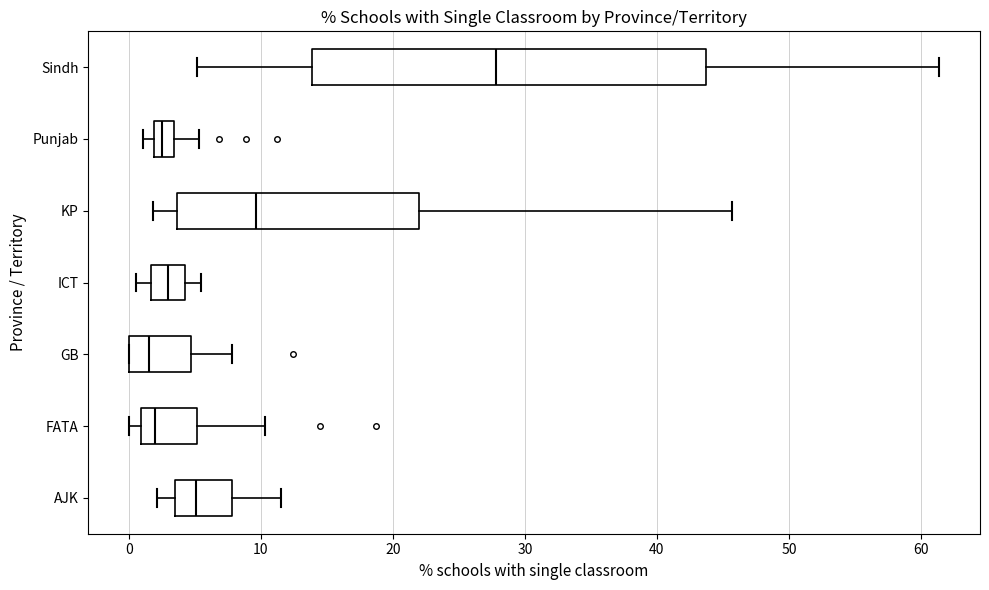

Where is the left edge of the box for GB on the x-axis? The values are not printed on the chart, so give them approximately, as read against the axis.

0